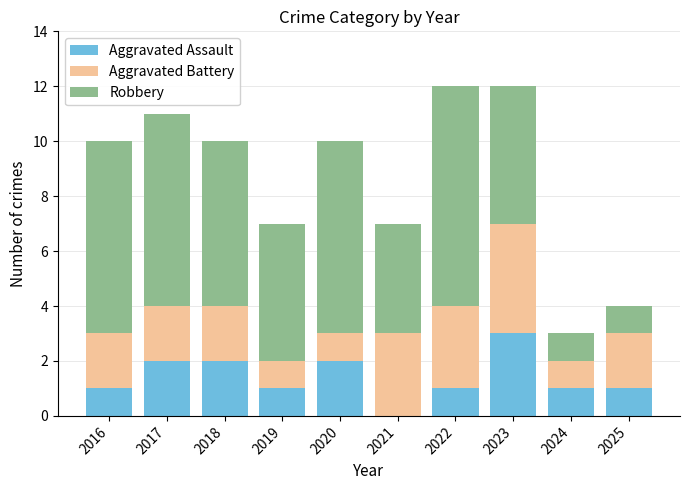

What is the sum of the Aggravated Assault values at 2020 and 2022?

3